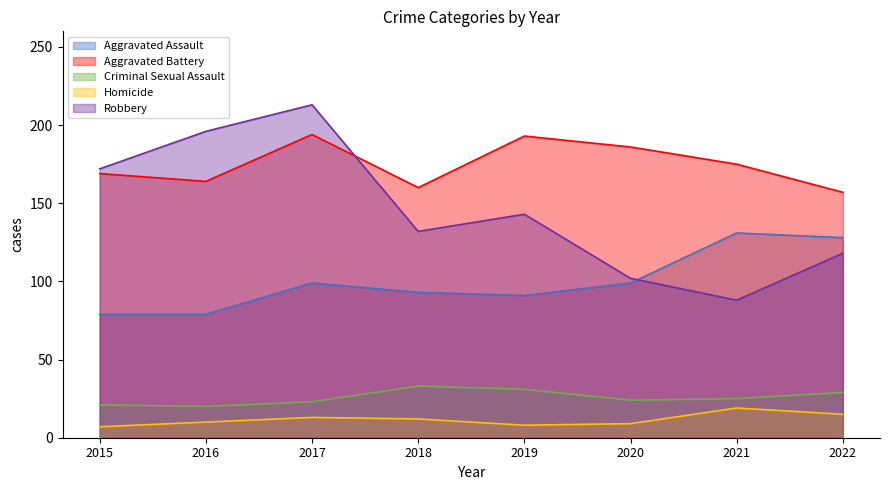

Is the value of Robbery at 2019 greater than the value of Aggravated Assault at 2017?

Yes